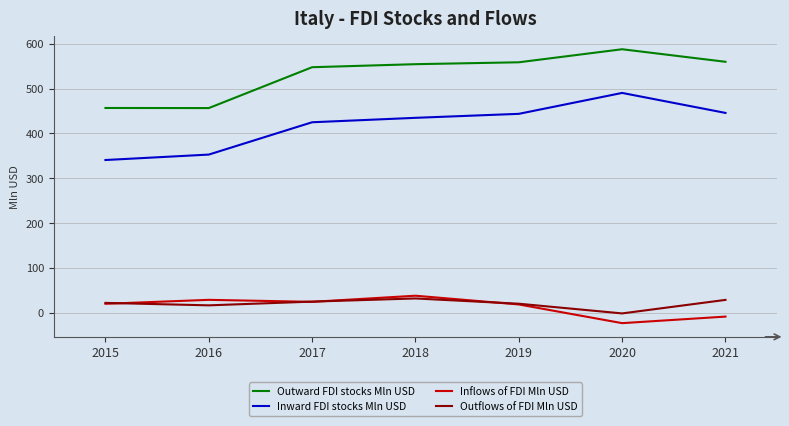

Is the value of Inward FDI stocks Mln USD at 2016 greater than the value of Outflows of FDI Mln USD at 2016?

Yes